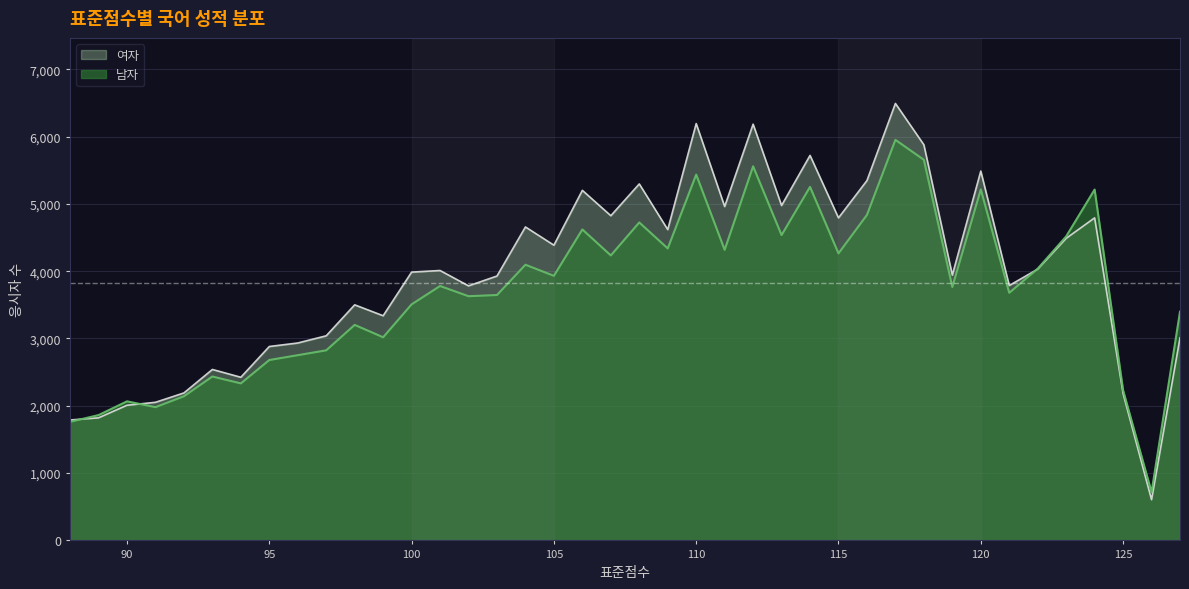

Rank the series by their maximum value, from highest to lowest.

여자, 남자